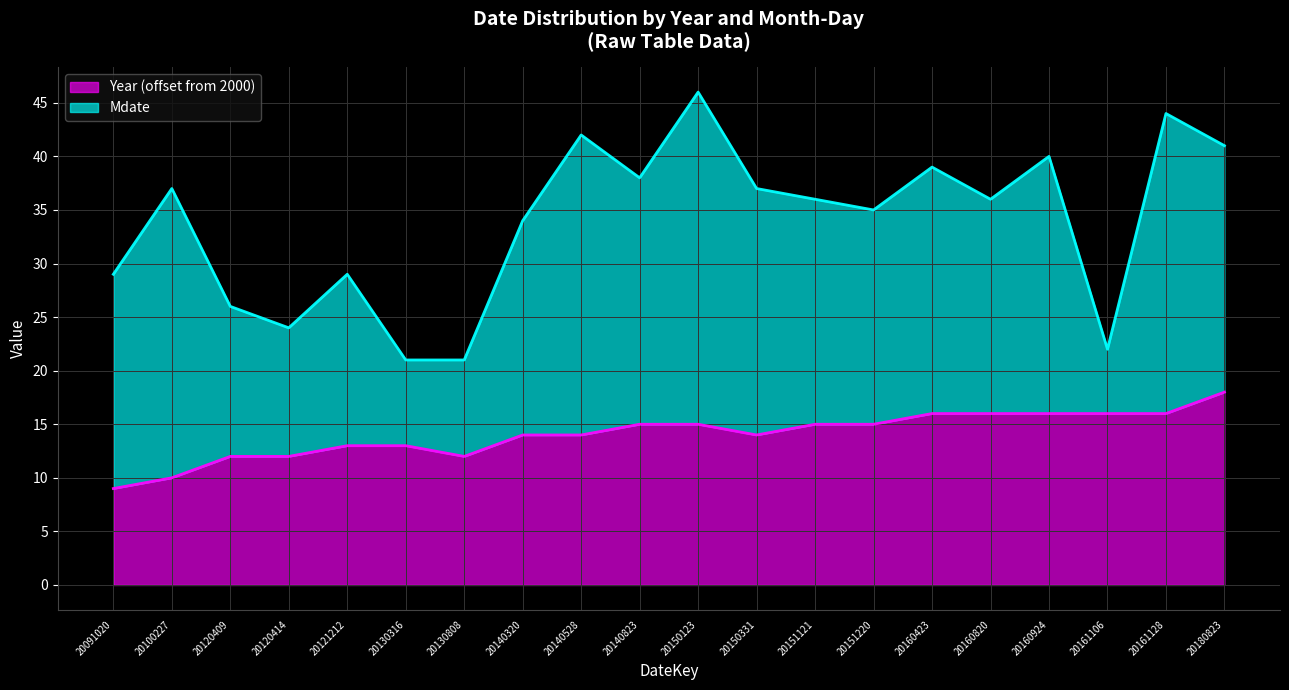

How many lines are shown in the chart?

2